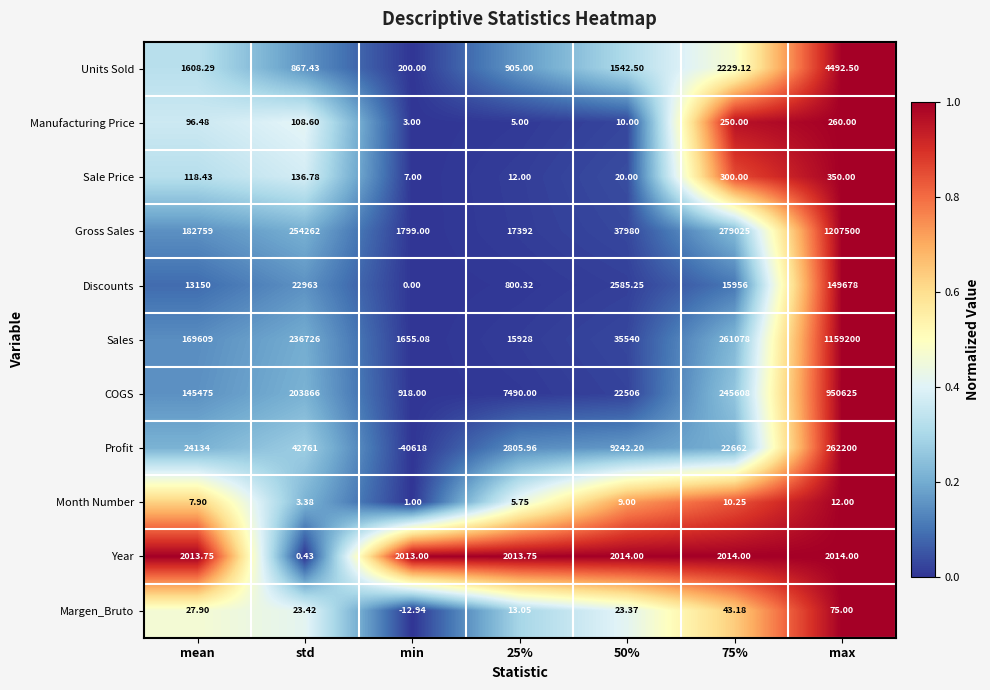

What is the greatest value displayed?

1207500.0